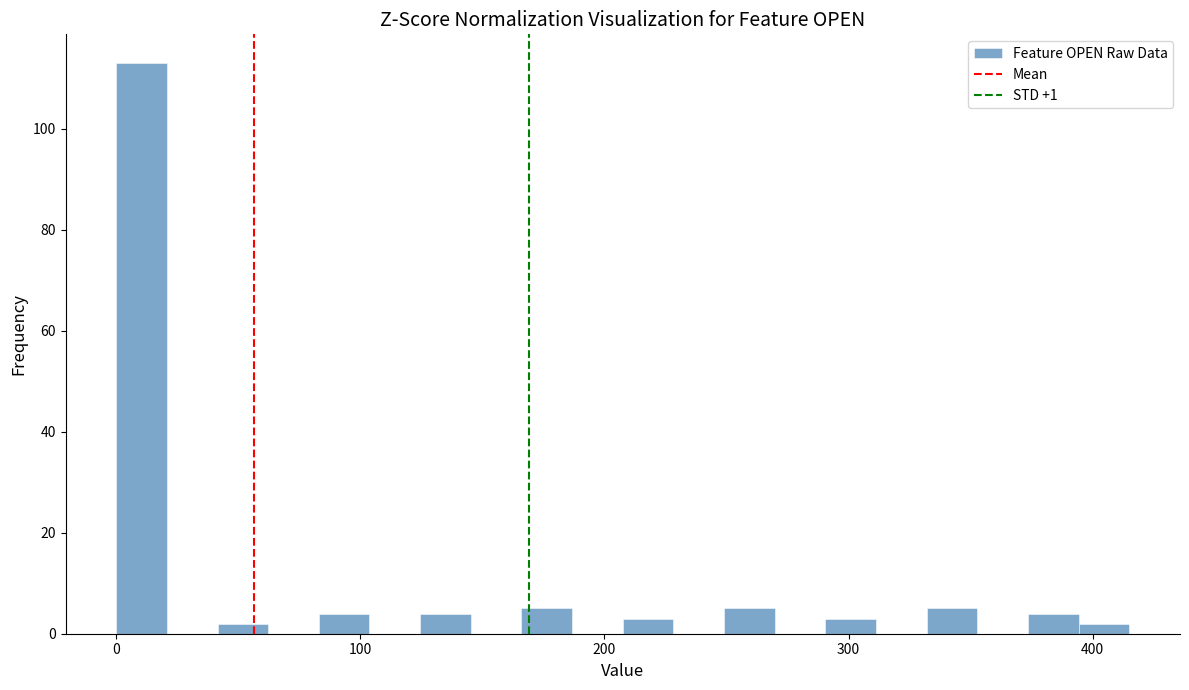

Around what value on the x-axis is the tallest bar? Give the approximate position of its centre, as read against the axis.

10